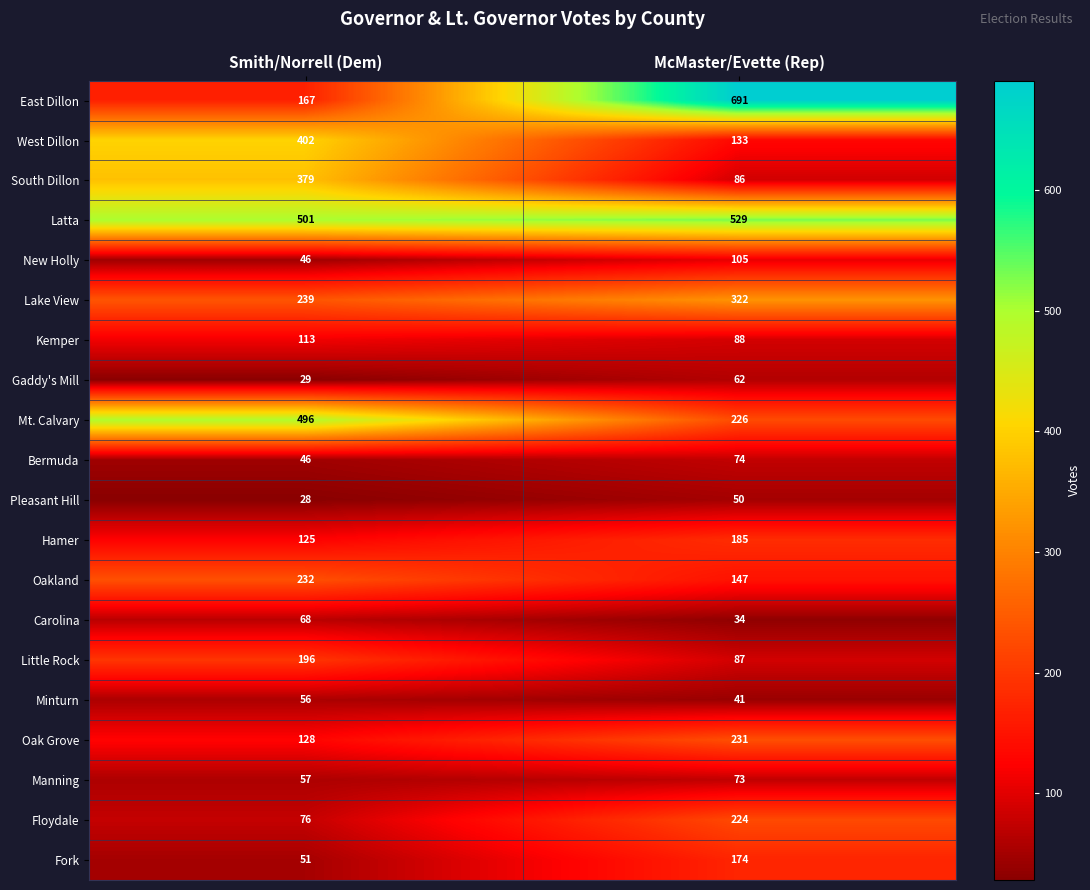

Count the number of data series in this chart.

20